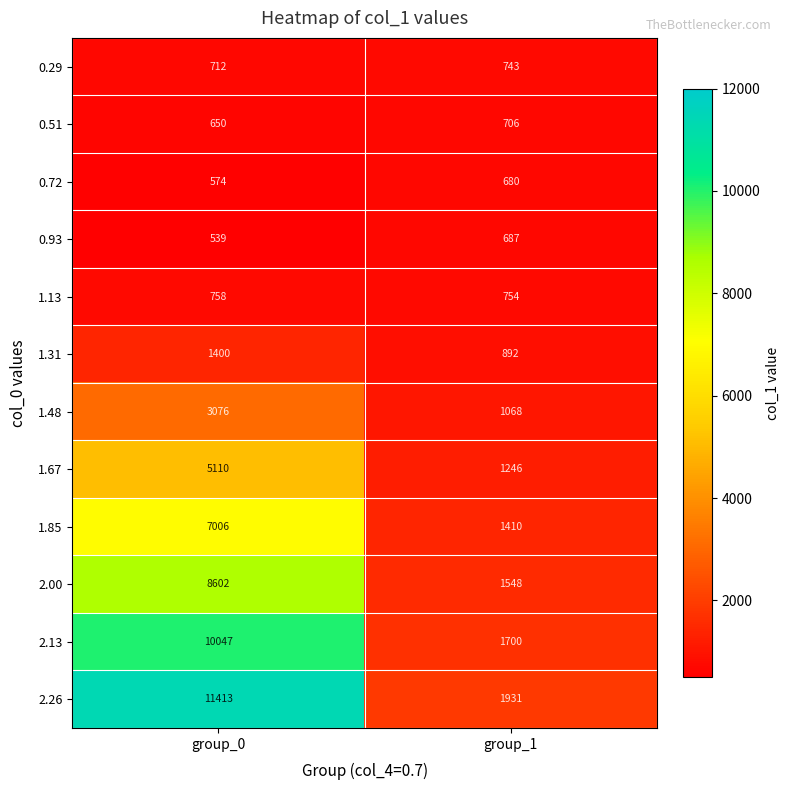

Which series has the largest range (max minus min)?

2.26